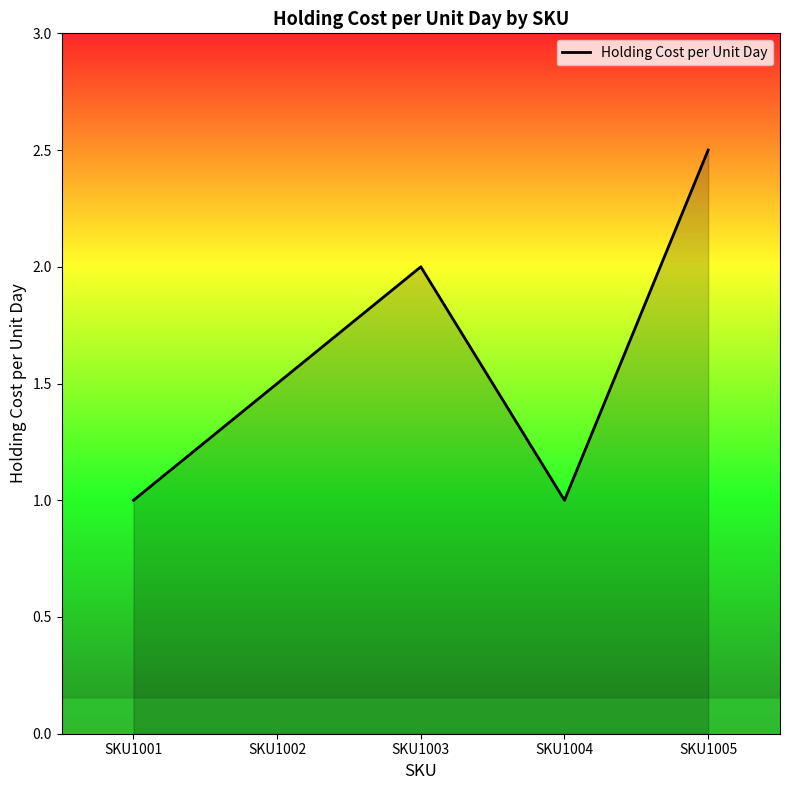

What is the smallest value displayed?

1.0